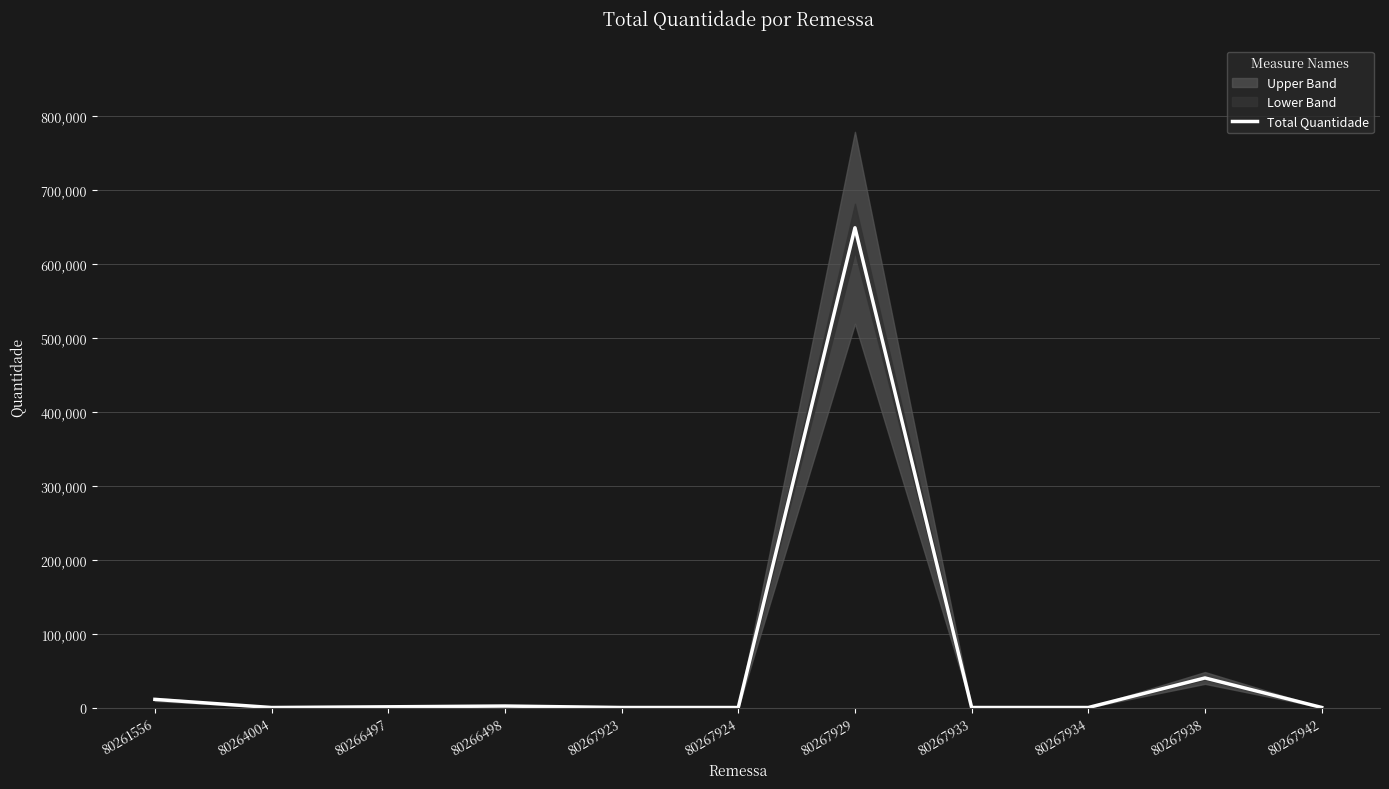

What is the sum of all values?

703053